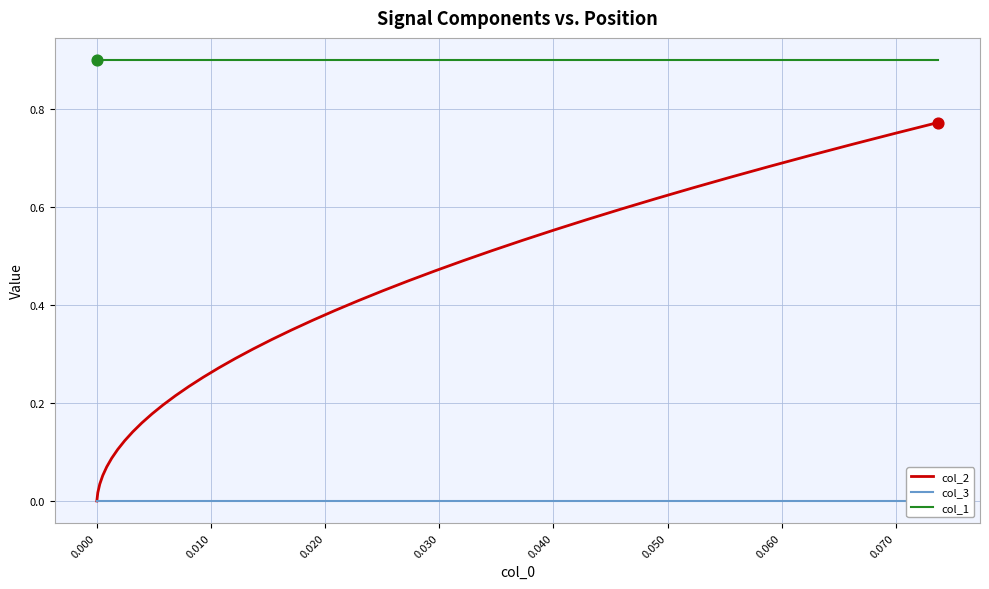

Which series reaches the minimum Y coordinate?

col_3